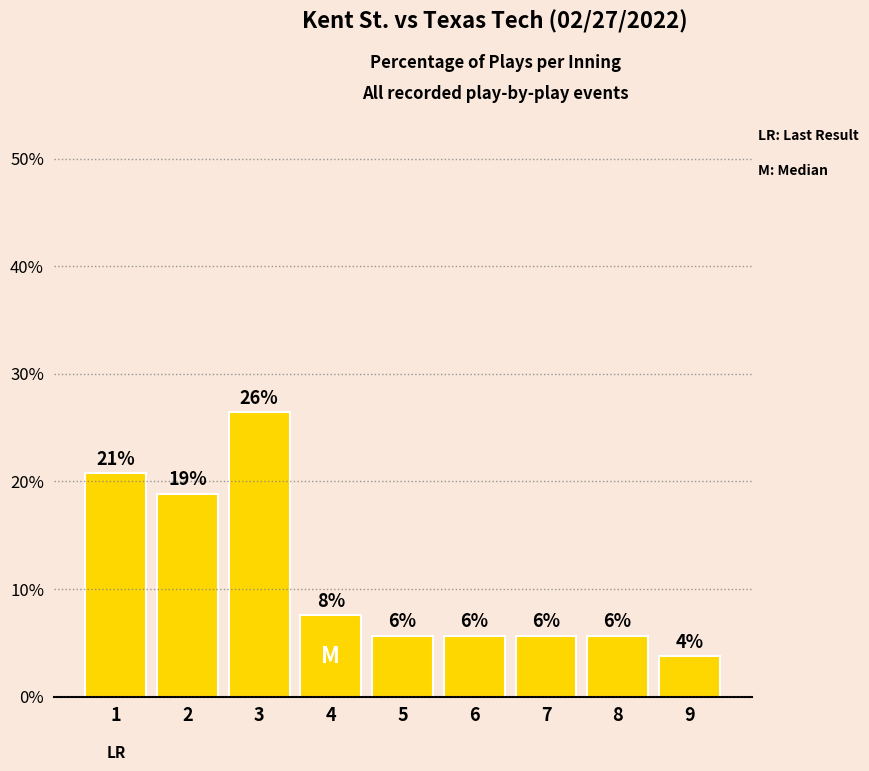

Does the chart contain stacked bars?

No